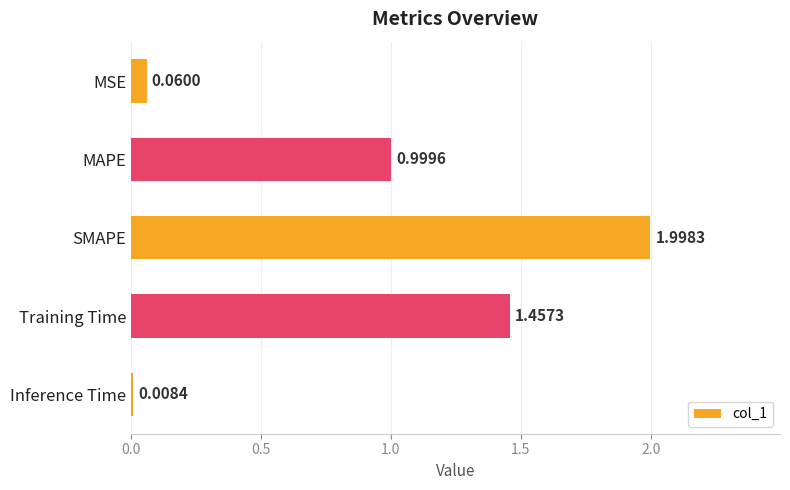

Rank the categories by value from lowest to highest.

Inference Time, MSE, MAPE, Training Time, SMAPE